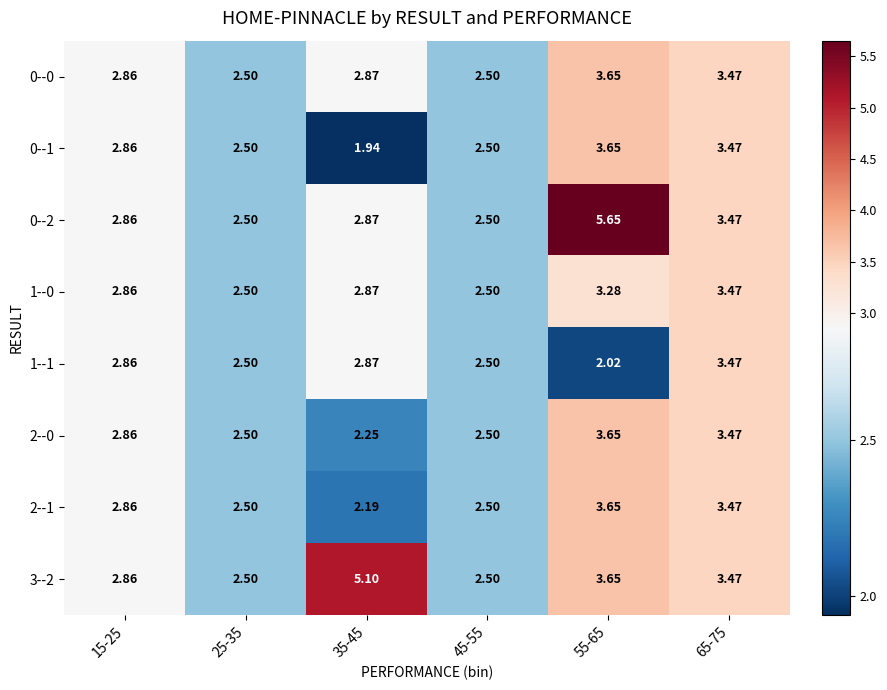

Reading right to left, extract all data points from this chart.

0--0: 65-75=3.5	55-65=3.6	45-55=2.5	35-45=2.9	25-35=2.5	15-25=2.9
0--1: 65-75=3.5	55-65=3.6	45-55=2.5	35-45=1.9	25-35=2.5	15-25=2.9
0--2: 65-75=3.5	55-65=5.7	45-55=2.5	35-45=2.9	25-35=2.5	15-25=2.9
1--0: 65-75=3.5	55-65=3.3	45-55=2.5	35-45=2.9	25-35=2.5	15-25=2.9
1--1: 65-75=3.5	55-65=2.0	45-55=2.5	35-45=2.9	25-35=2.5	15-25=2.9
2--0: 65-75=3.5	55-65=3.6	45-55=2.5	35-45=2.2	25-35=2.5	15-25=2.9
2--1: 65-75=3.5	55-65=3.6	45-55=2.5	35-45=2.2	25-35=2.5	15-25=2.9
3--2: 65-75=3.5	55-65=3.6	45-55=2.5	35-45=5.1	25-35=2.5	15-25=2.9